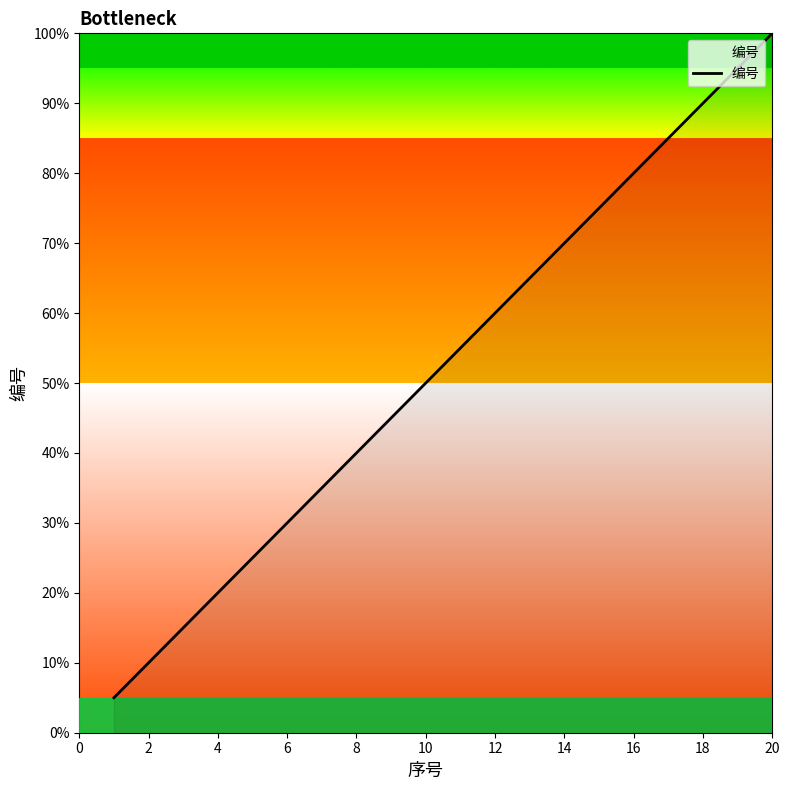

Is this an area chart (filled region under the line)?

Yes